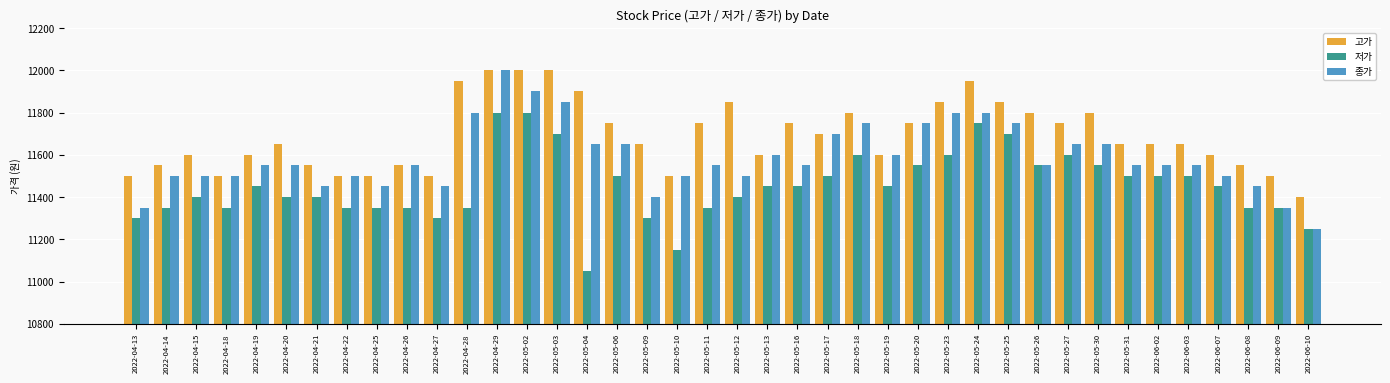

What is the label of the 34th bar from the left?

2022-05-31